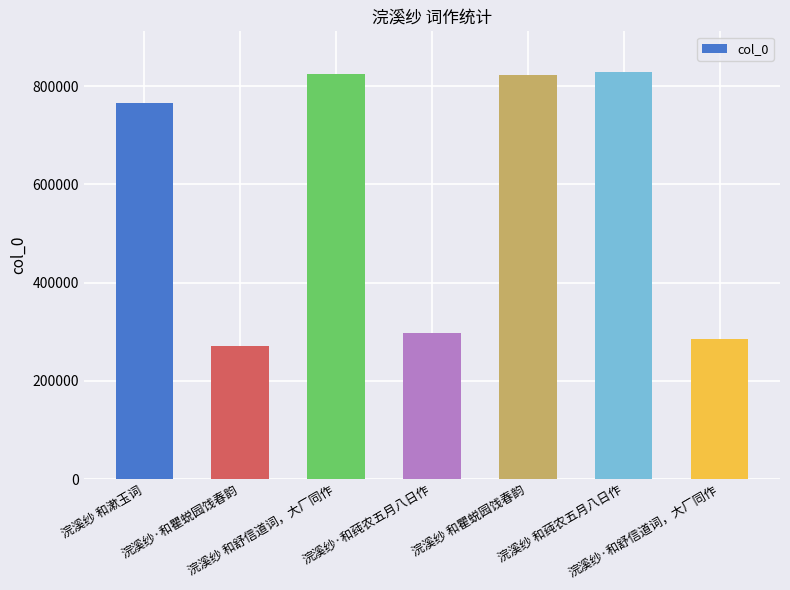

Are the bars horizontal?

No